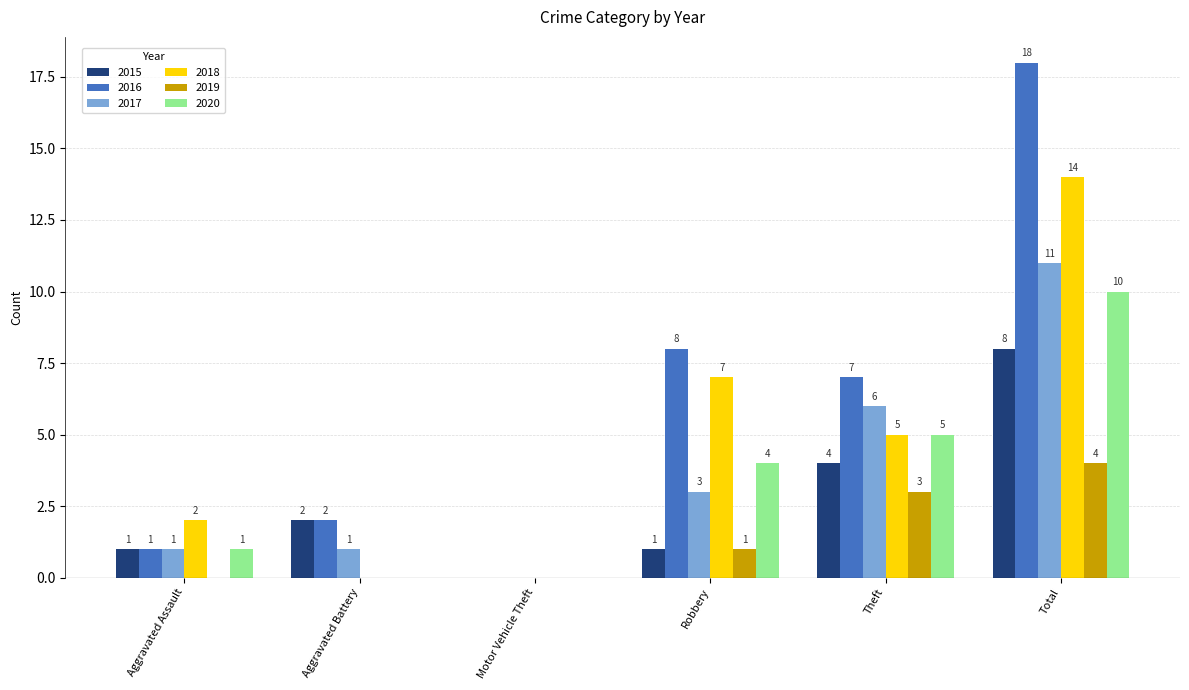

The 2017 series shows 1 at Aggravated Battery. True or false?

True